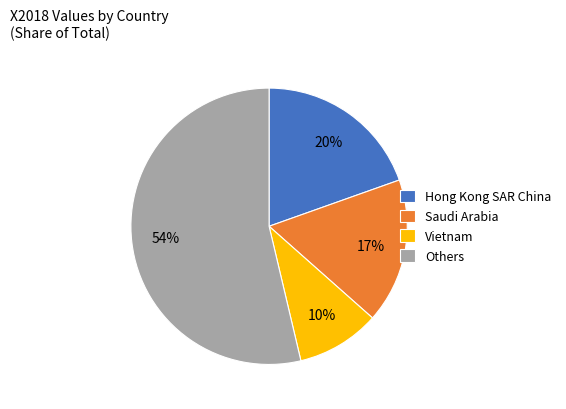

How many segments does this pie chart have?

4